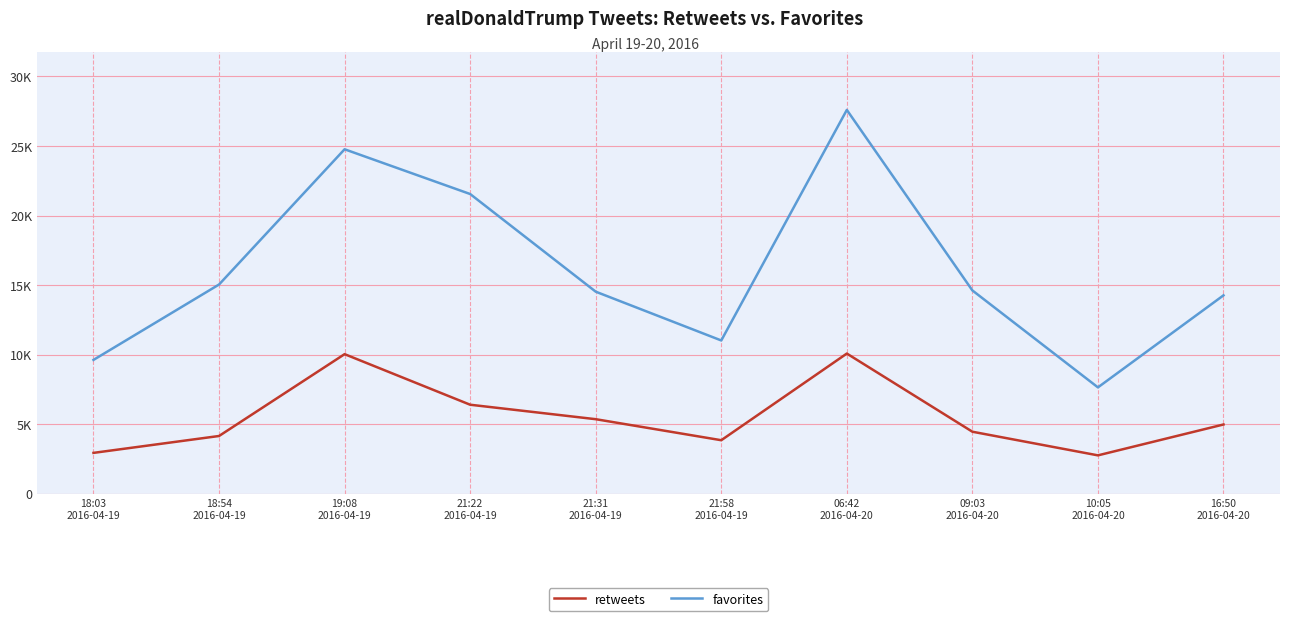

Rank the series by their maximum value, from lowest to highest.

retweets, favorites